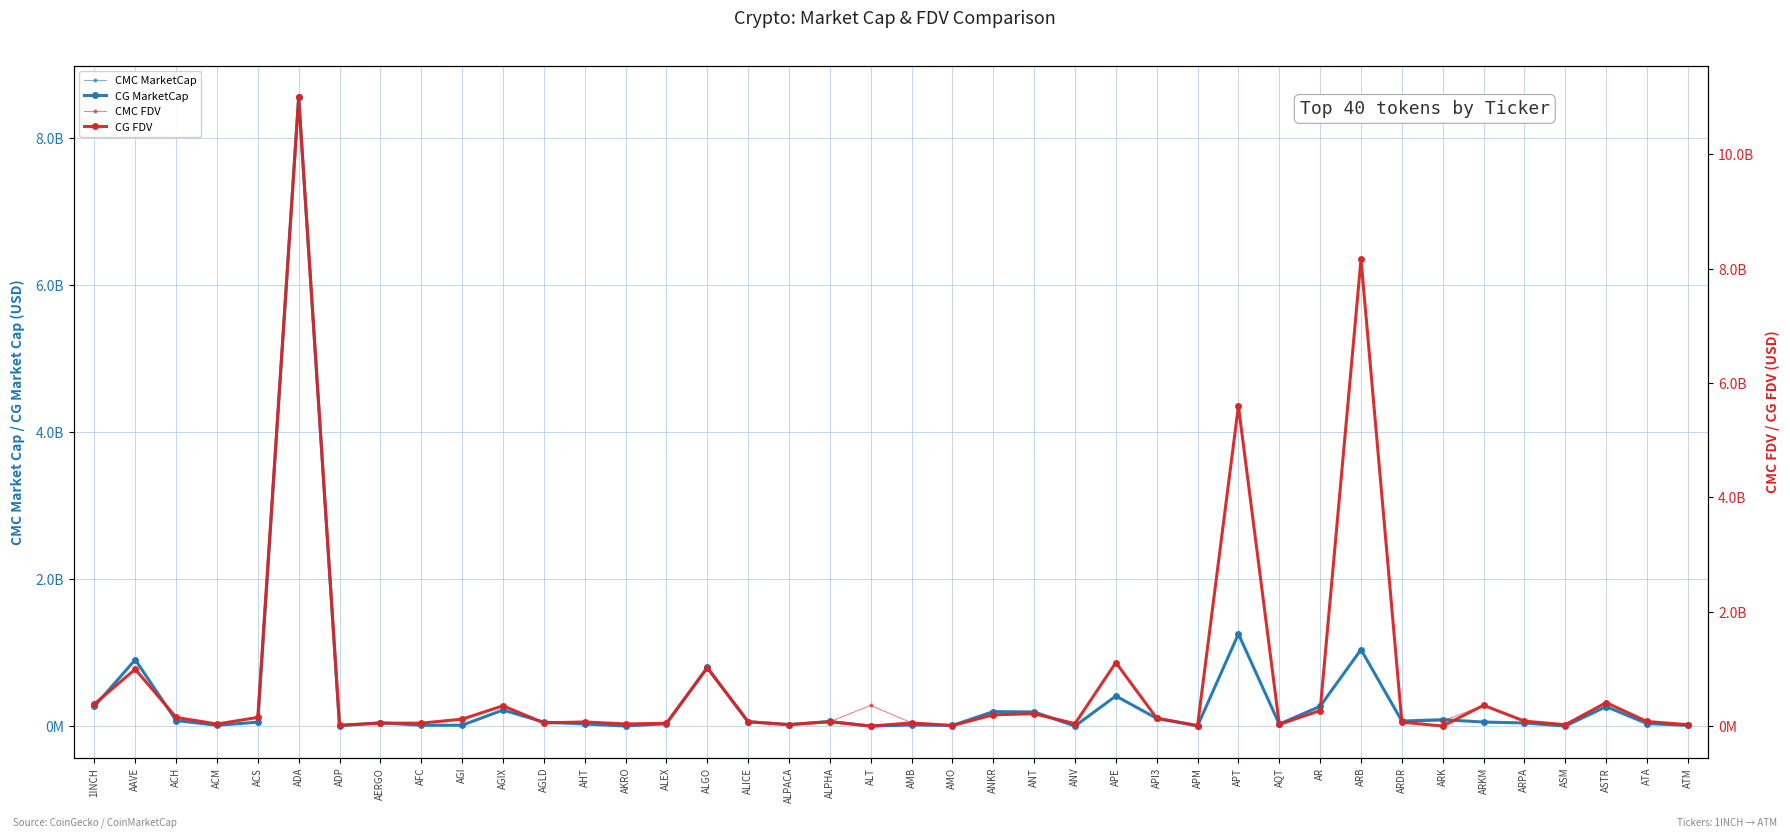

Reading left to right, extract all data points from this chart.

CMC MarketCap: 266953273	903665354	75160570	11050969	53004596	8563095258	3060195	45253909	11120070	11280959	218791893	53593154	28688767	742930	31105470	797435977	59310521	20355836	62513326	0	14880337	8481521	196671594	192263394	0	409480257	104514416	1910494	1254292645	25929060	269365739	1041002205	68637938	87193602	54540012	42259728	0	265174321	34091953	9240522
CG MarketCap (smooth): 266953273	903665354	75160570	11050969	53004596	8563095258	3060195	45253909	11120070	11280959	218791893	53593154	28688767	742930	31105470	797435977	59310521	20355836	62513326	0	14880337	8481521	196671594	192263394	0	409480257	104514416	1910494	1254292645	25929060	269365739	1041002205	68637938	87193602	54540012	42259728	0	265174321	34091953	9240522
CMC FDV: 387393116	995055443	152283390	35727677	151121018	11004882407	16521835	51310989	51490244	120704092	355262558	48679965	71341299	37173053	49852071	1019011213	75481132	25453746	76185205	361922253	56874552	9447998	196302083	207315041	31314973	1111327678	137227196	9531404	5607651906	29140190	271562795	8168188803	68220925	87662258	361983588	86185372	23999337	397906863	79825356	24153989
CG FDV (smooth): 386933878	993906535	152033306	35659825	151184879	10995550224	16313919	51424896	51029473	120630944	354984470	55479454	72245483	37146481	49371330	1018482210	75399294	25385900	76050274	0	55514836	9414044	196671594	216585965	42226491	1110925666	137966683	9568970	5598287700	29198532	271611947	8164723176	68637938	0	363600079	86053391	23788778	410115542	80030121	24098237